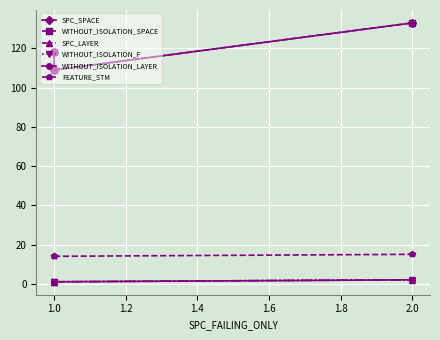

The value of SPC_LAYER at 2.0 is 3. True or false?

False